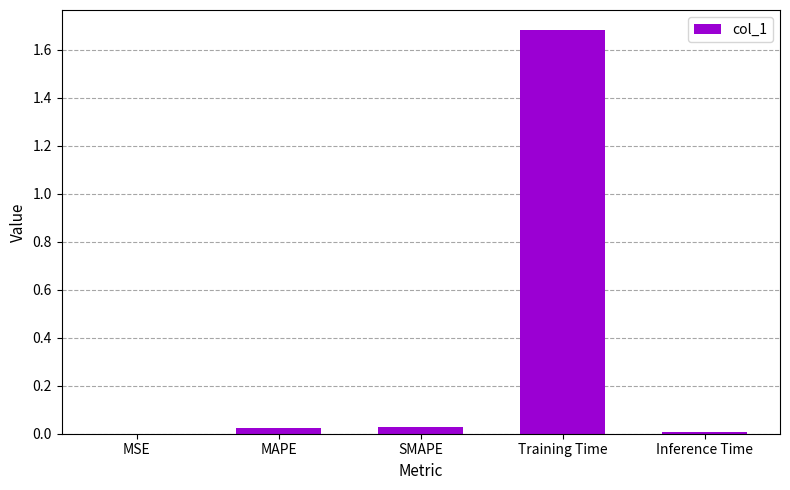

The value at SMAPE is 0.0. True or false?

True